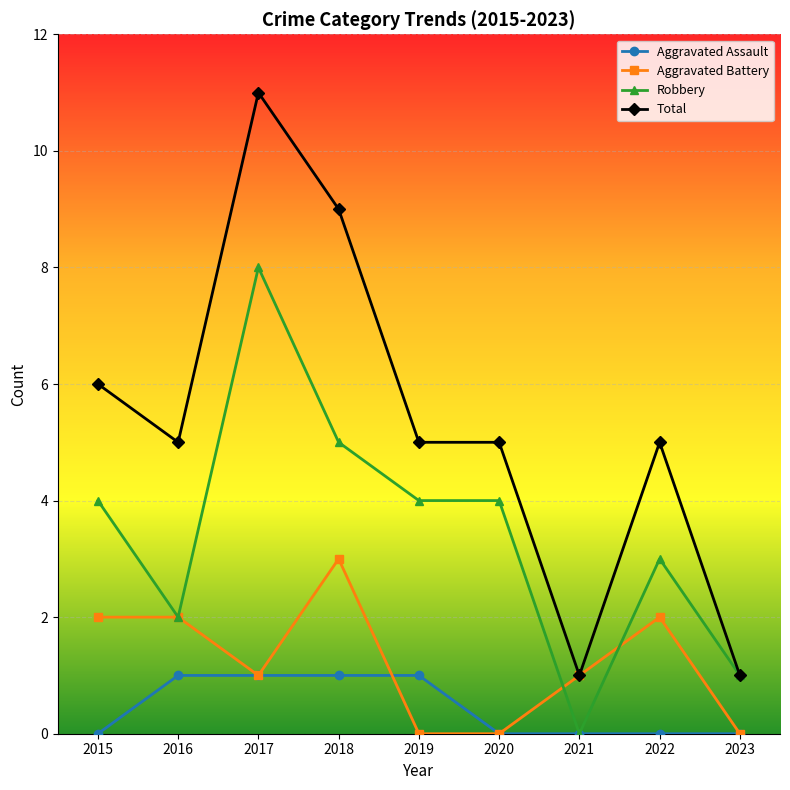

What are all the series names shown in the legend?

Aggravated Assault, Aggravated Battery, Robbery, Total